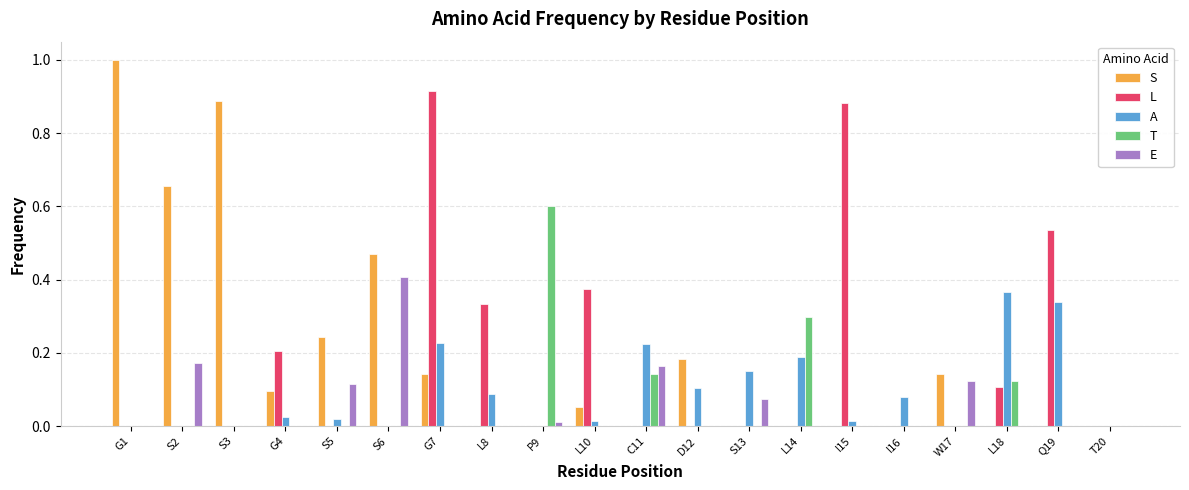

The S series shows 0.0 at L18. True or false?

True